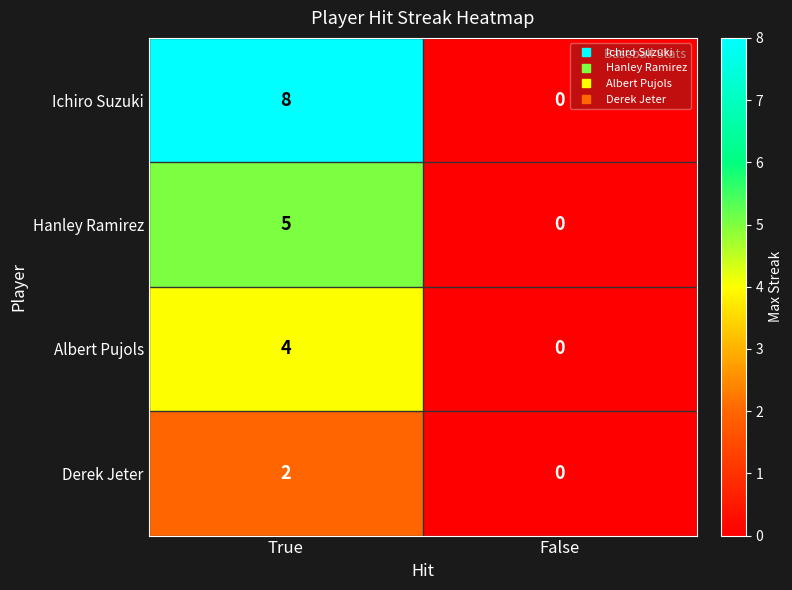

How many data points does each series have?

2